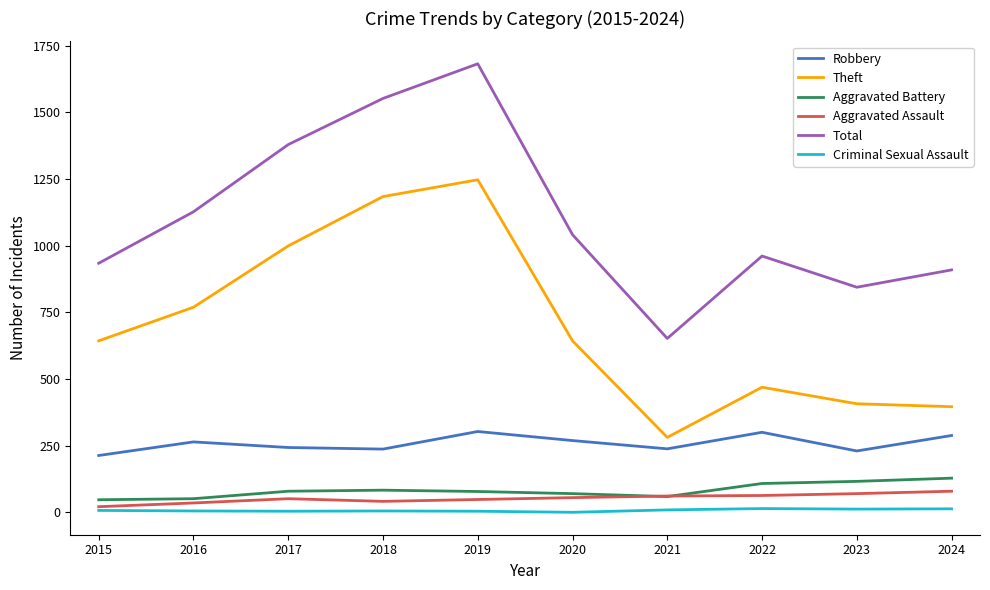

What is the sum of all Total values?

11081